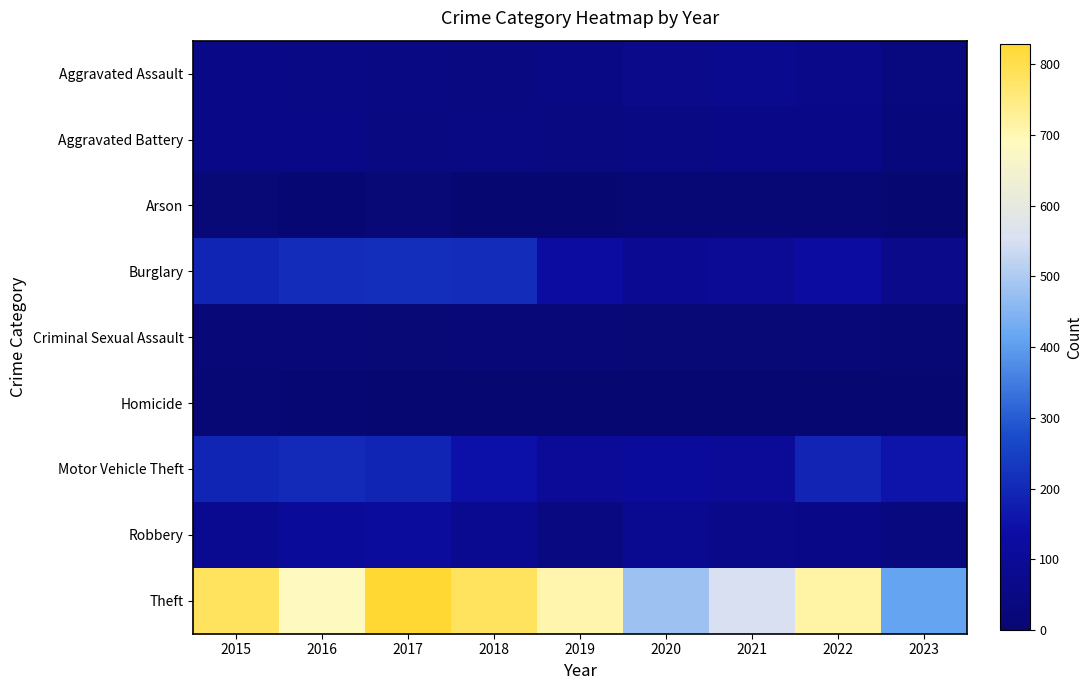

How many categories are shown in the chart?

9